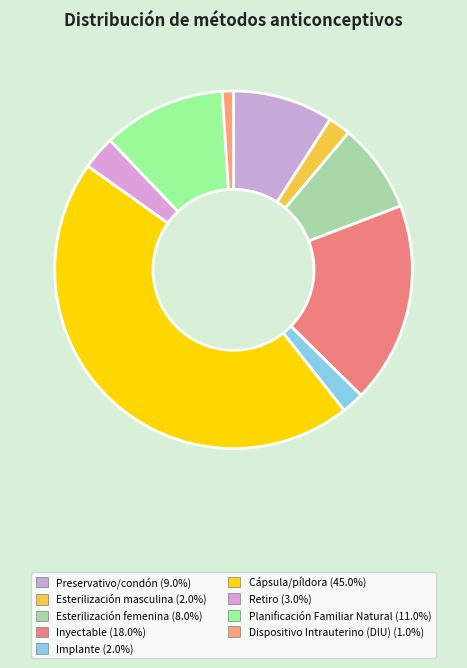

To the nearest percent, what is the difference between the Preservativo/condón and Planificación Familiar Natural slice percentages?

2%